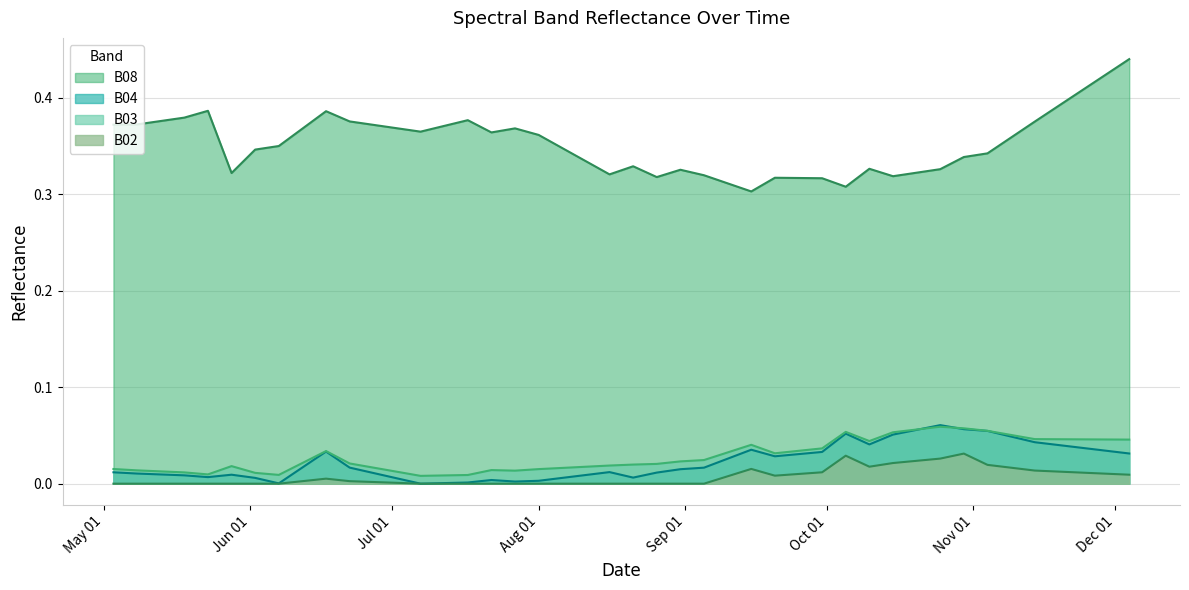

Is it true that B03 equals 0.0 at 2021-12-04?

False